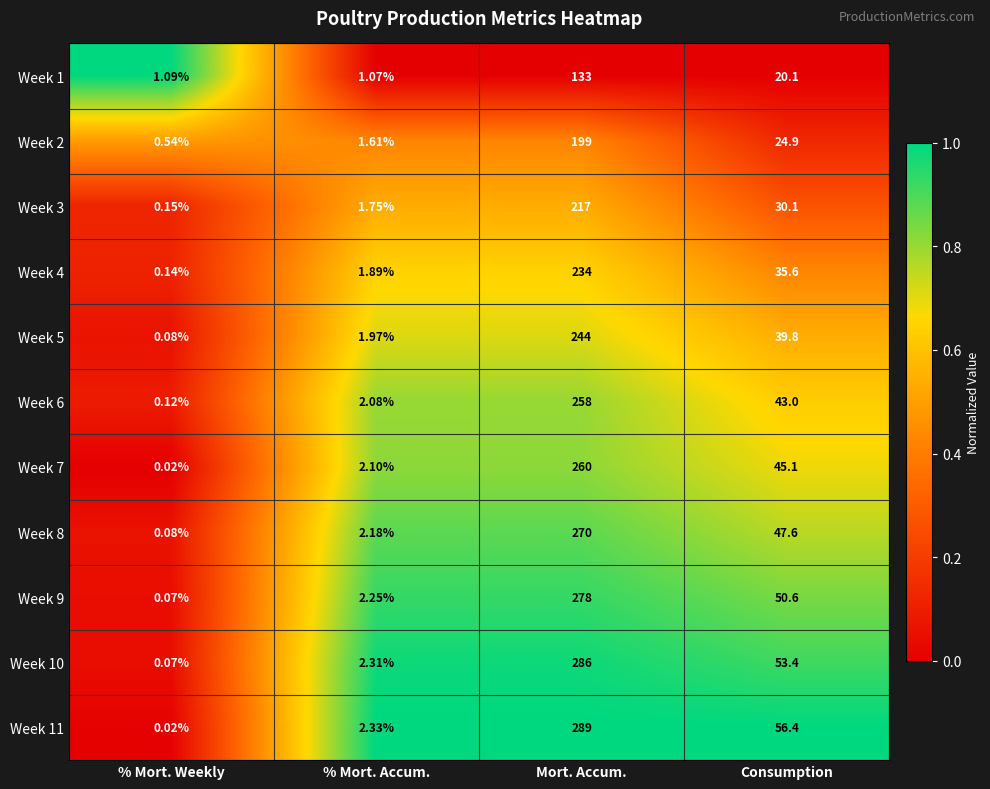

At which label does Week 9 reach its peak?

Mort. Accum.